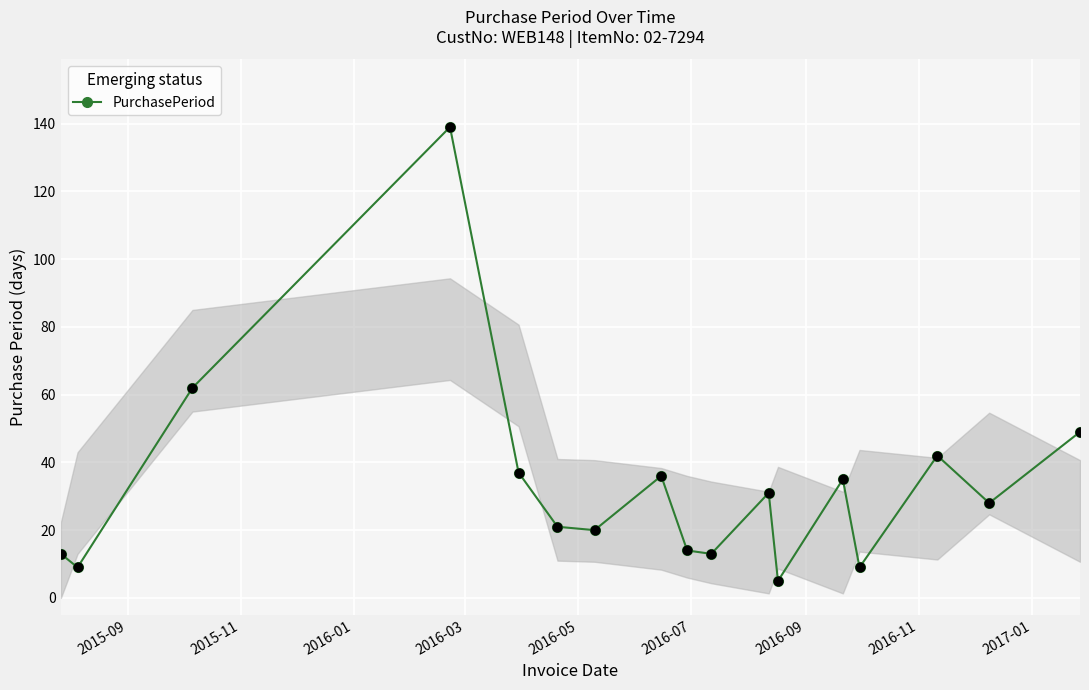

What is the average value?

33